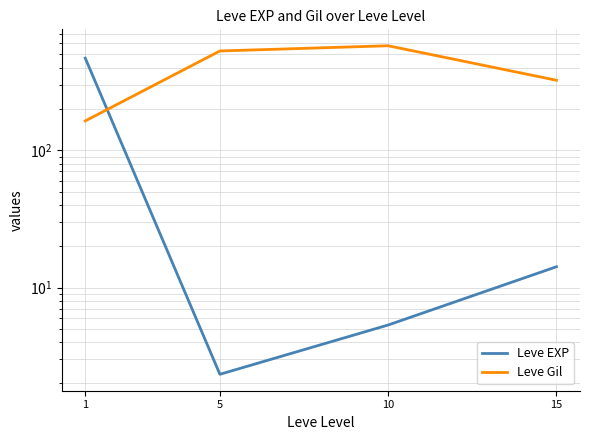

At which category is the sum across all series the highest?

1